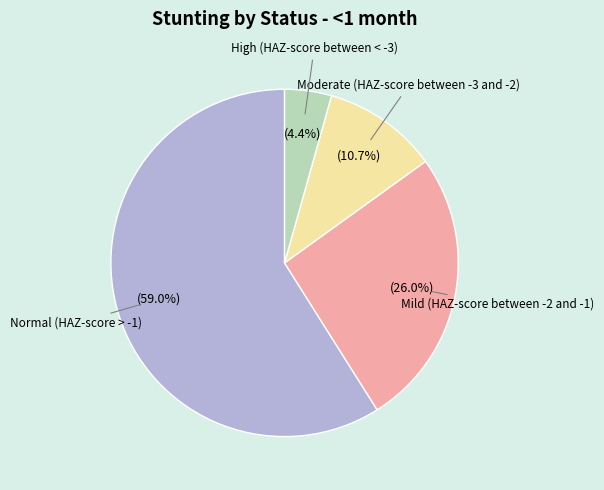

To the nearest percent, what is the difference between the Moderate (HAZ-score between -3 and -2) and Mild (HAZ-score between -2 and -1) slice percentages?

15%